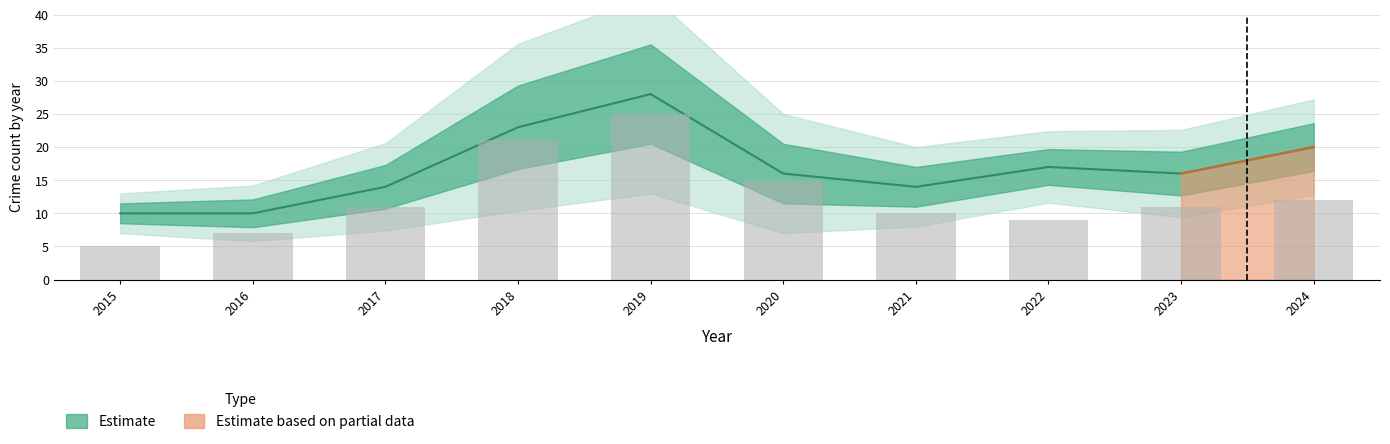

Does the chart contain any negative values?

No